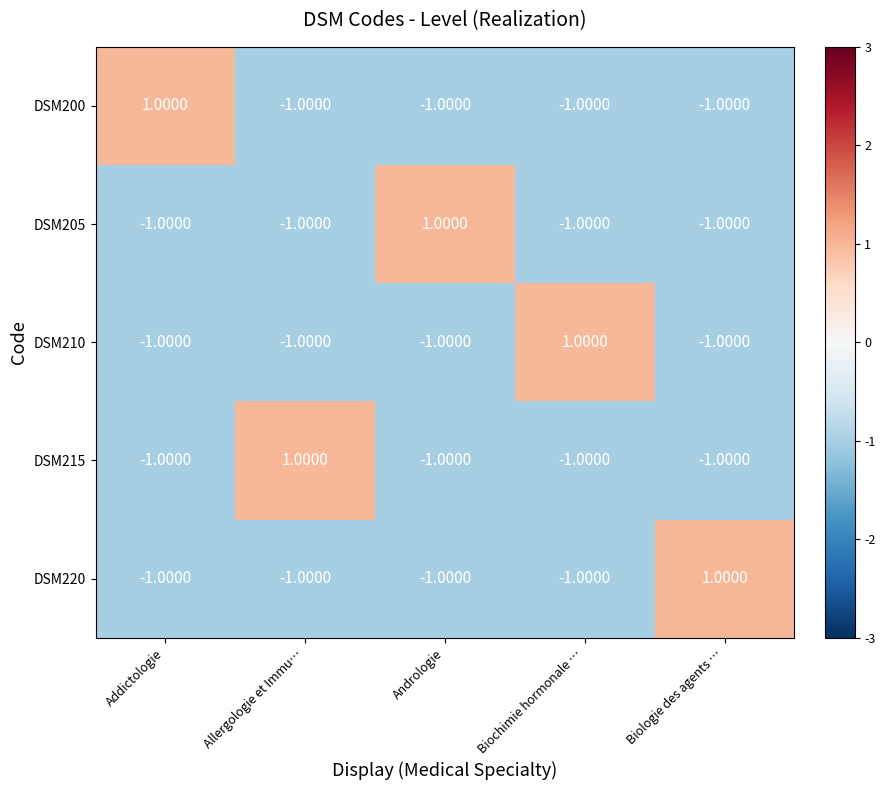

What is the total value across all series at Addictologie?

-3